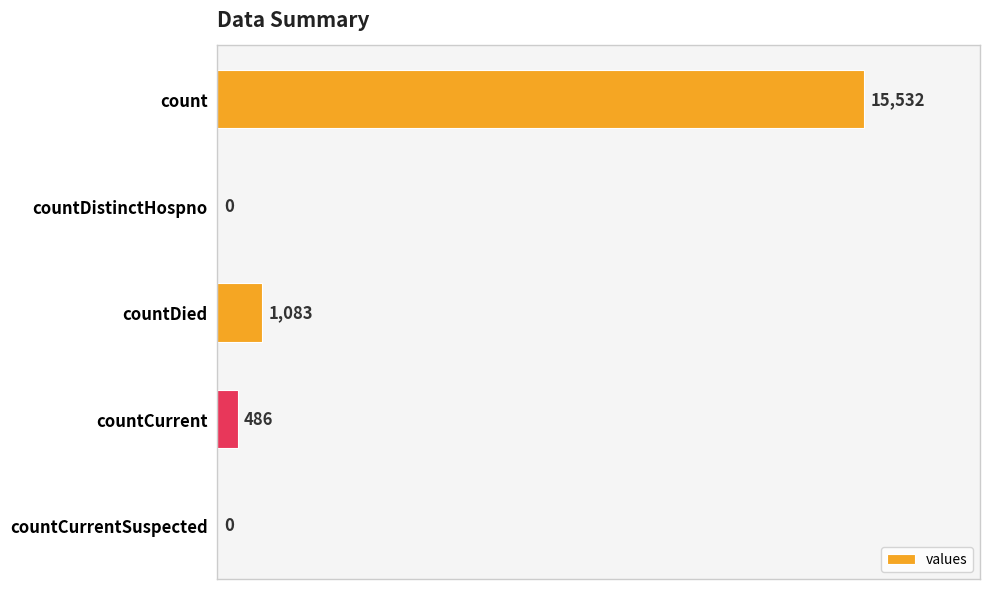

Reading top to bottom, extract all data points from this chart.

count=15532	countDistinctHospno=0	countDied=1083	countCurrent=486	countCurrentSuspected=0